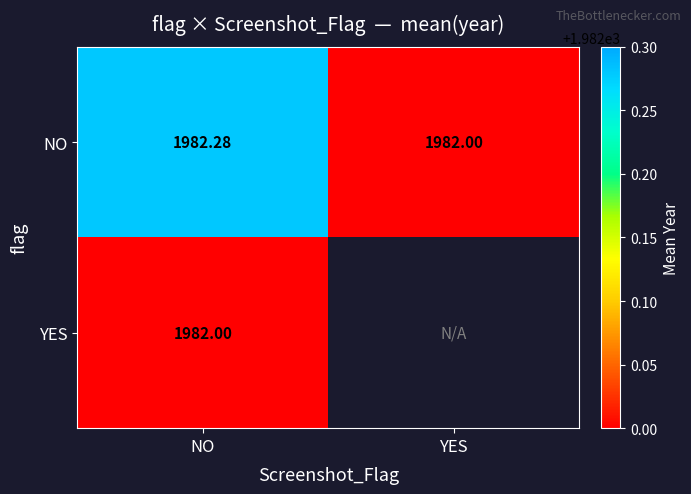

Is it true that NO equals 1982.3 at NO?

True